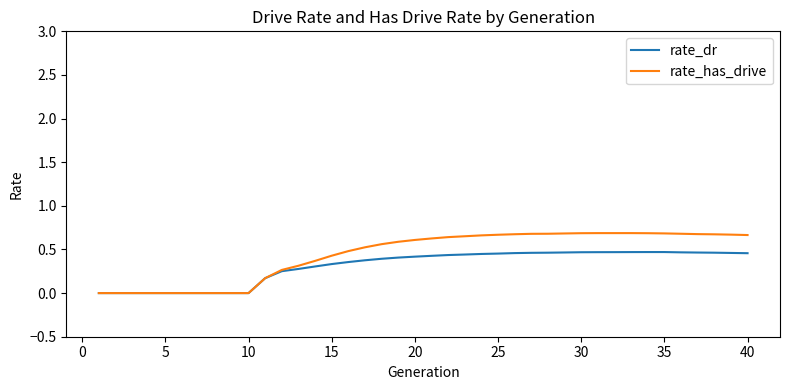

Rank the series by their maximum value, from highest to lowest.

rate_has_drive, rate_dr